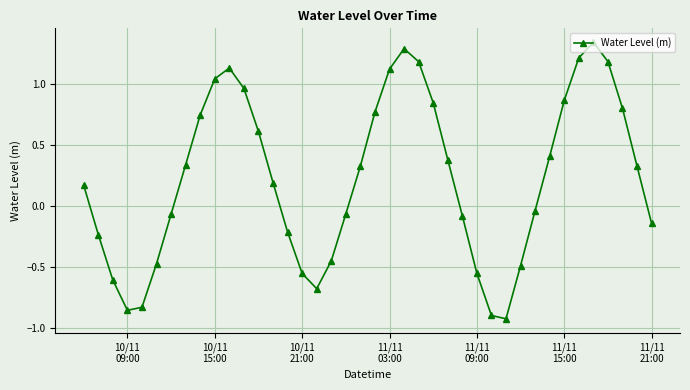

True or false: there are more than 2 points higher than both neighbors.

True